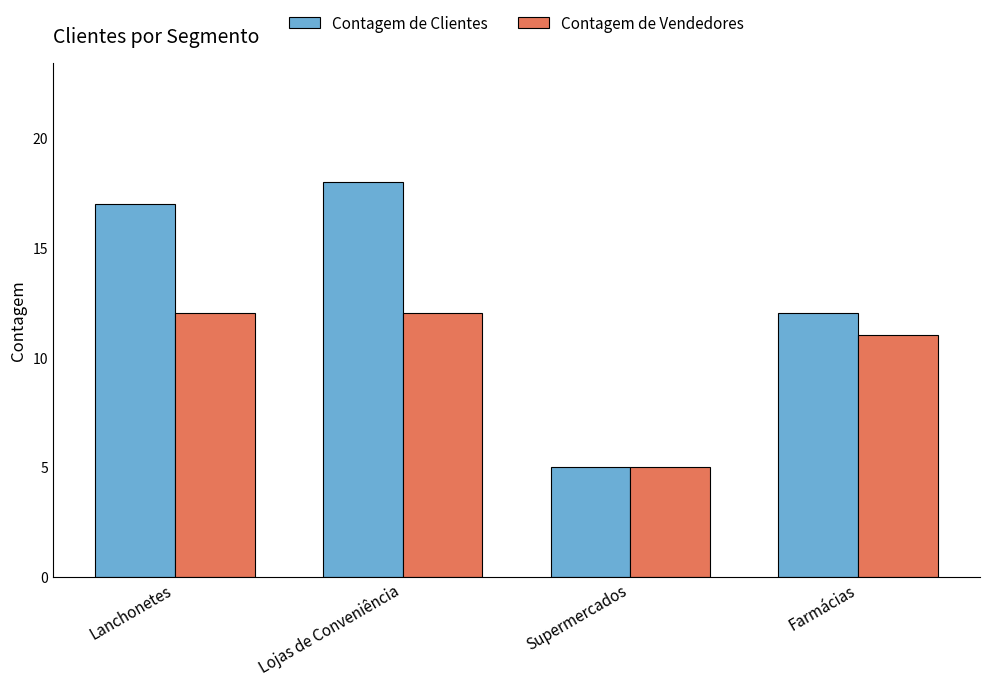

Does the chart contain any negative values?

No